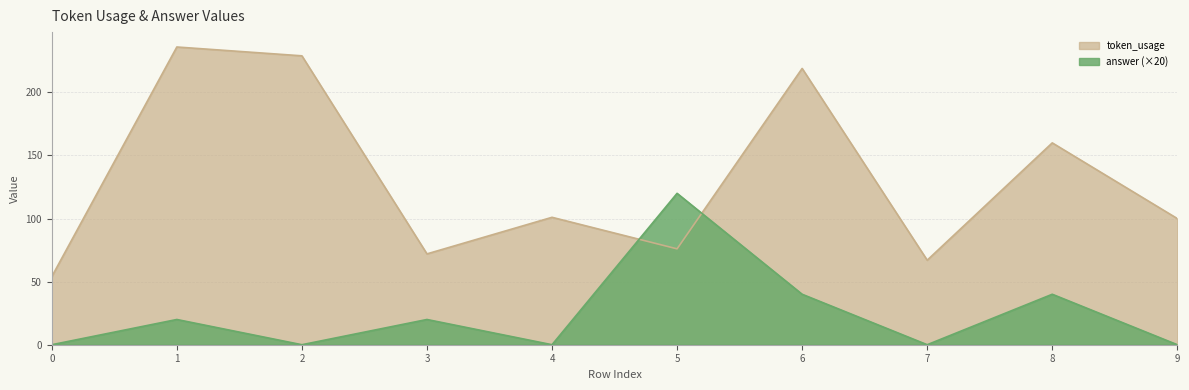

Is the value of answer at 6 greater than the value of token_usage at 2?

No